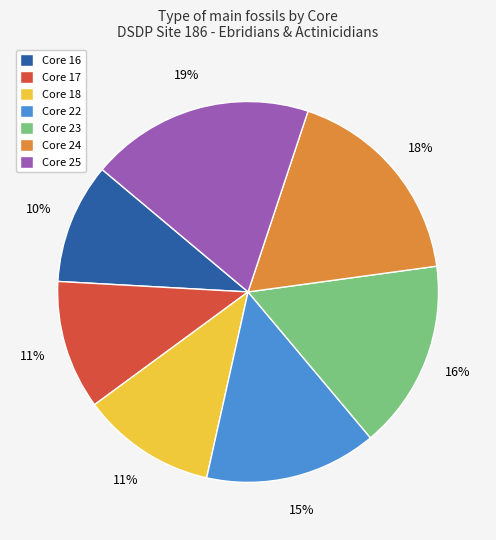

Which category has the biggest portion of the pie?

Core 25